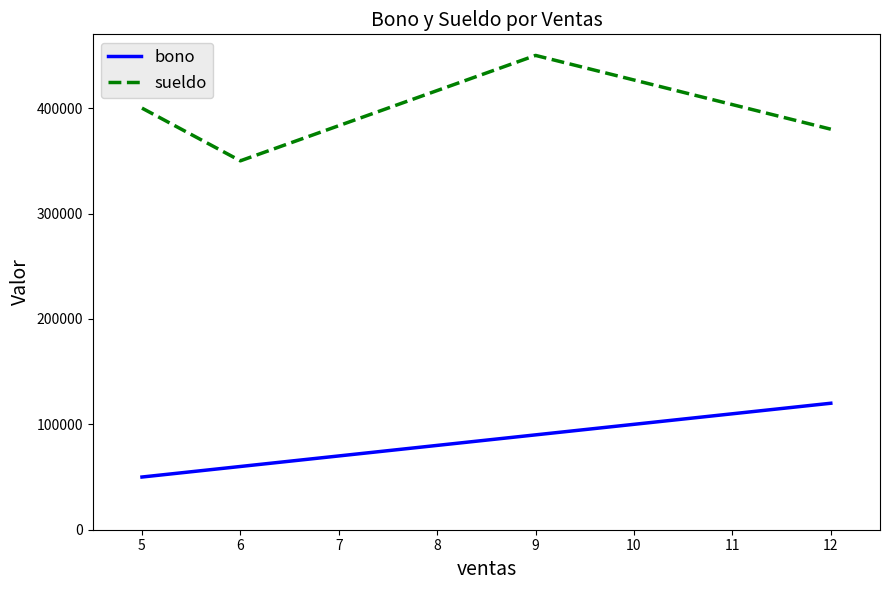

Count the number of categories in the chart.

4